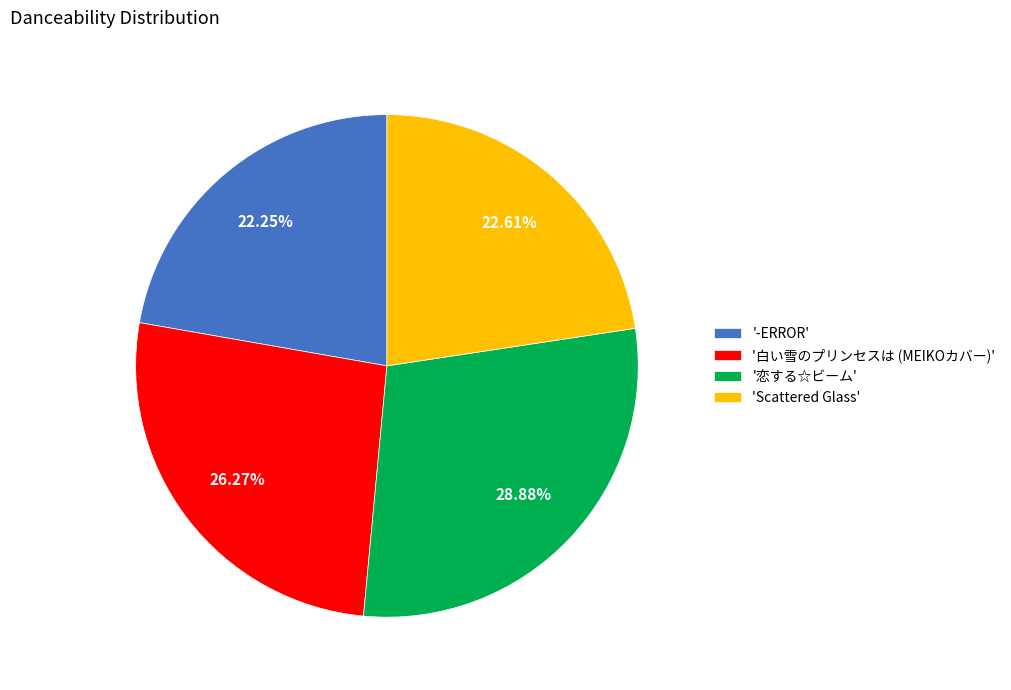

What is the largest slice in the pie chart?

'恋する☆ビーム'